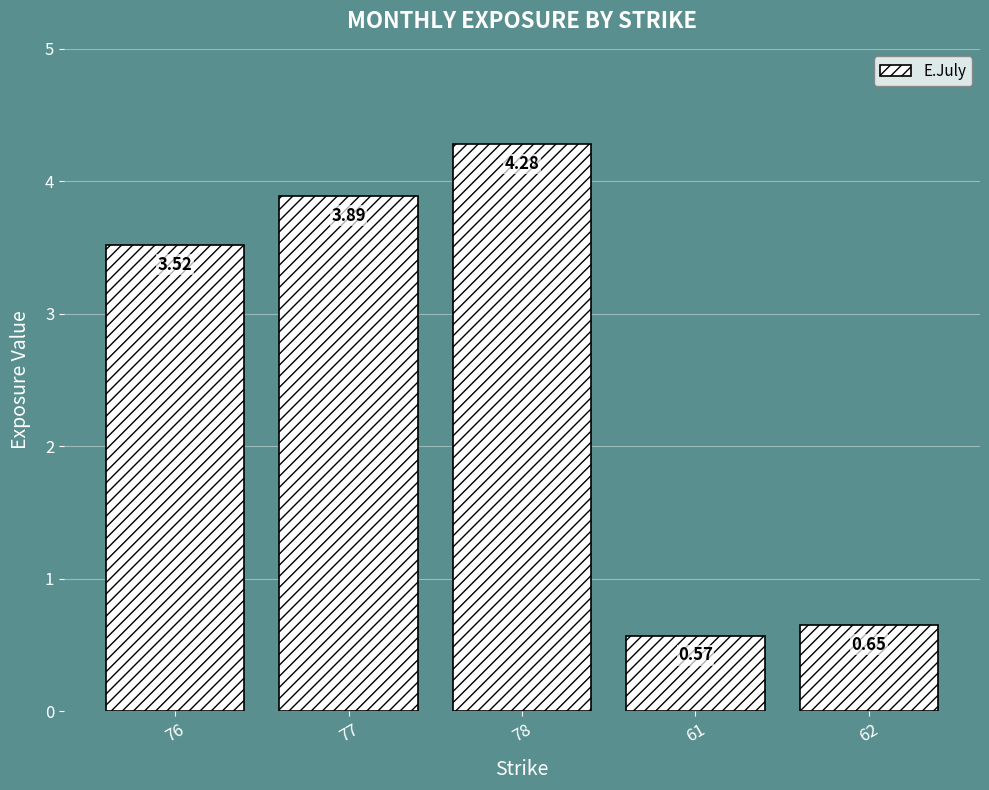

What is the sum of all values?

12.9